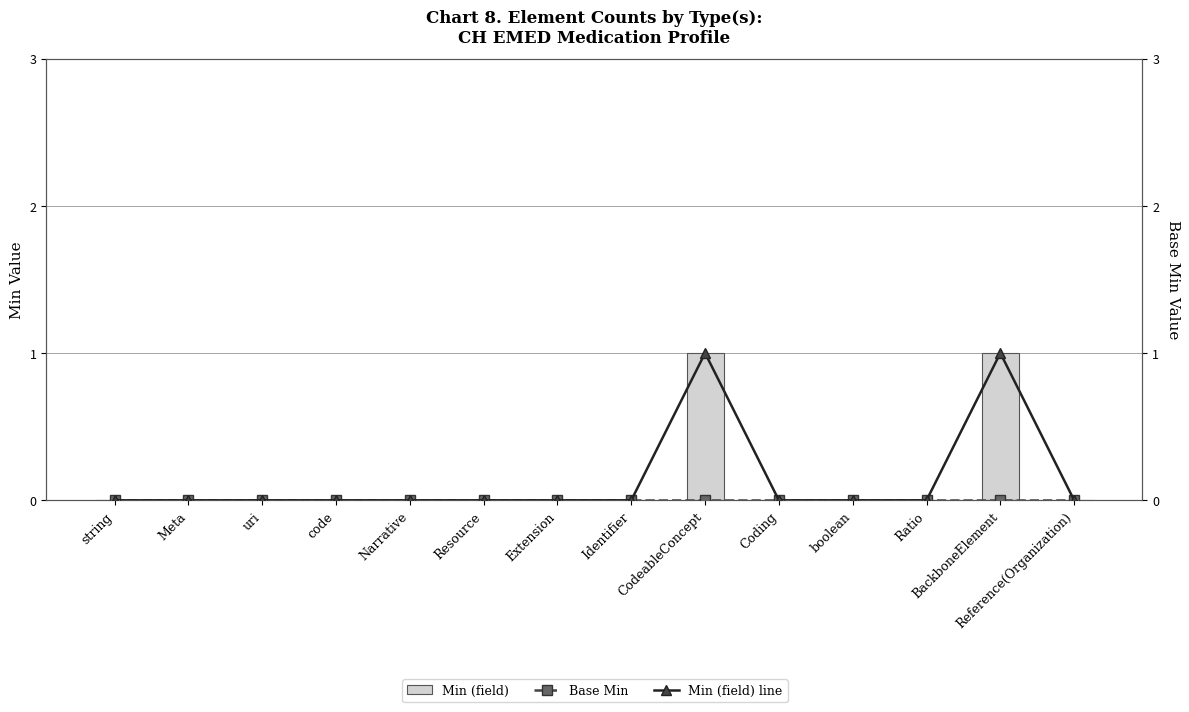

How many data points does each series have?

14